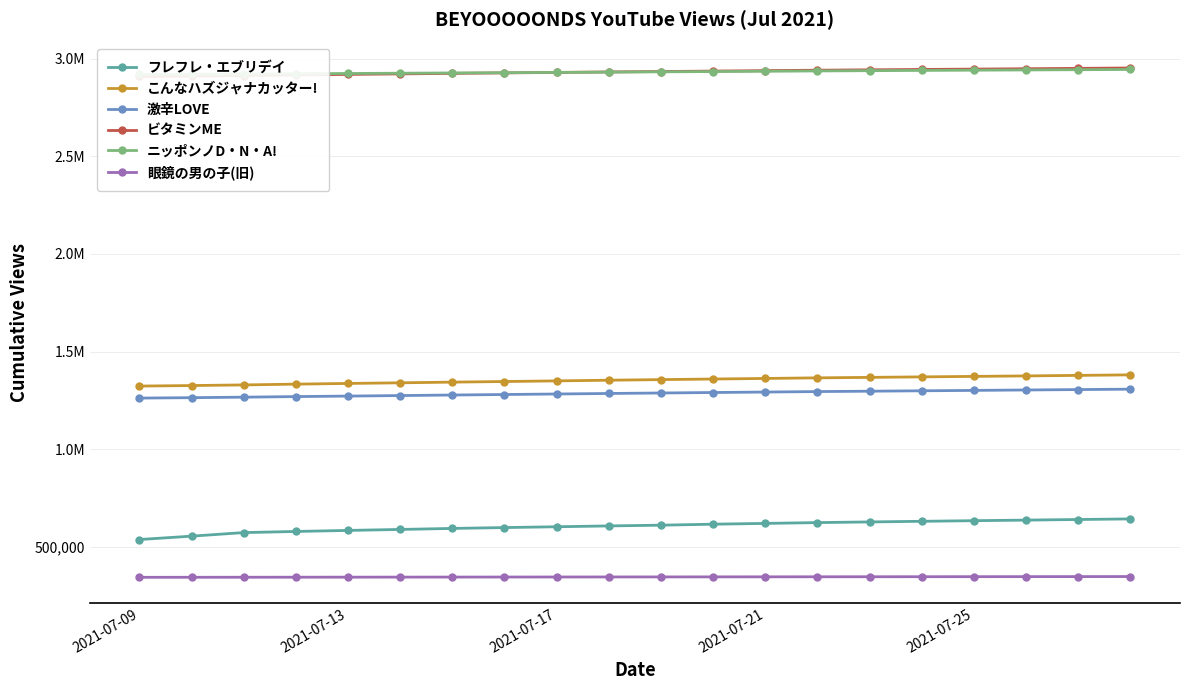

What are all the series names shown in the legend?

フレフレ・エブリデイ, こんなハズジャナカッター!, 激辛LOVE, ビタミンME, ニッポンノD・N・A!, 眼鏡の男の子(旧)